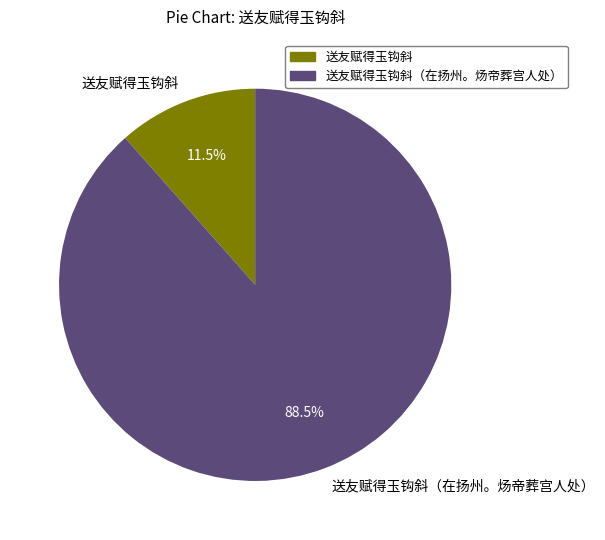

Combined, what portion of the pie is 送友赋得玉钩斜（在扬州。炀帝葬宫人处） and 送友赋得玉钩斜?

100.0%